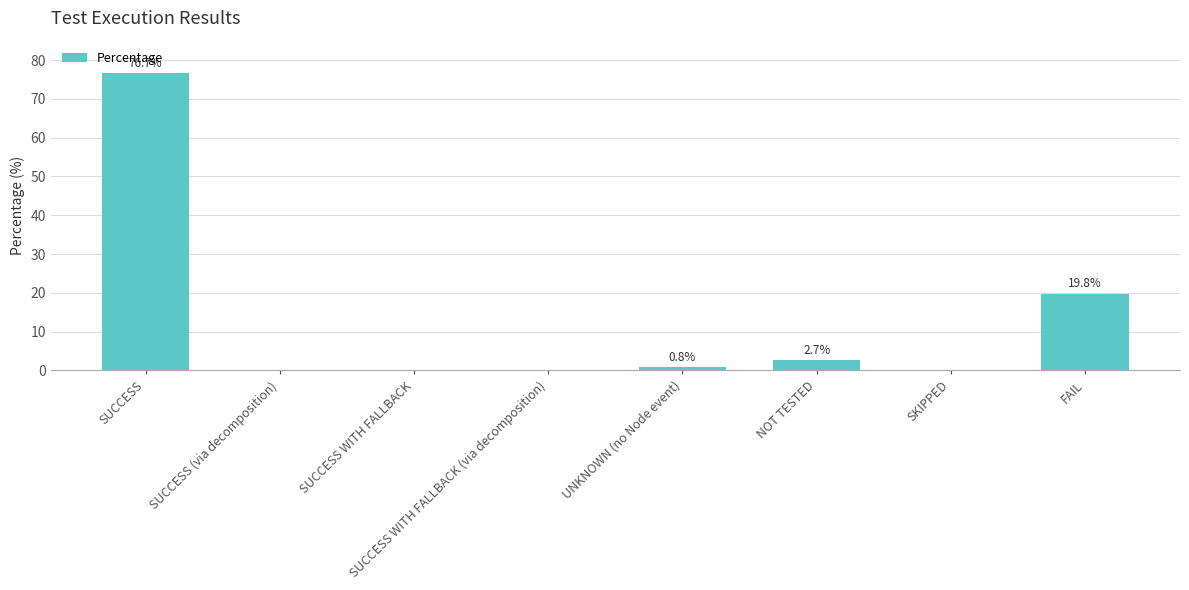

At which label is the value closest to 38?

FAIL